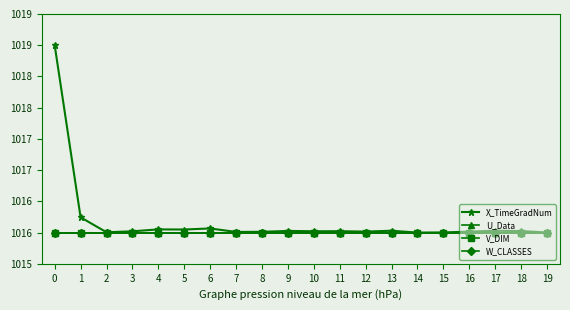

At how many categories does at least one series exceed 1016?

19